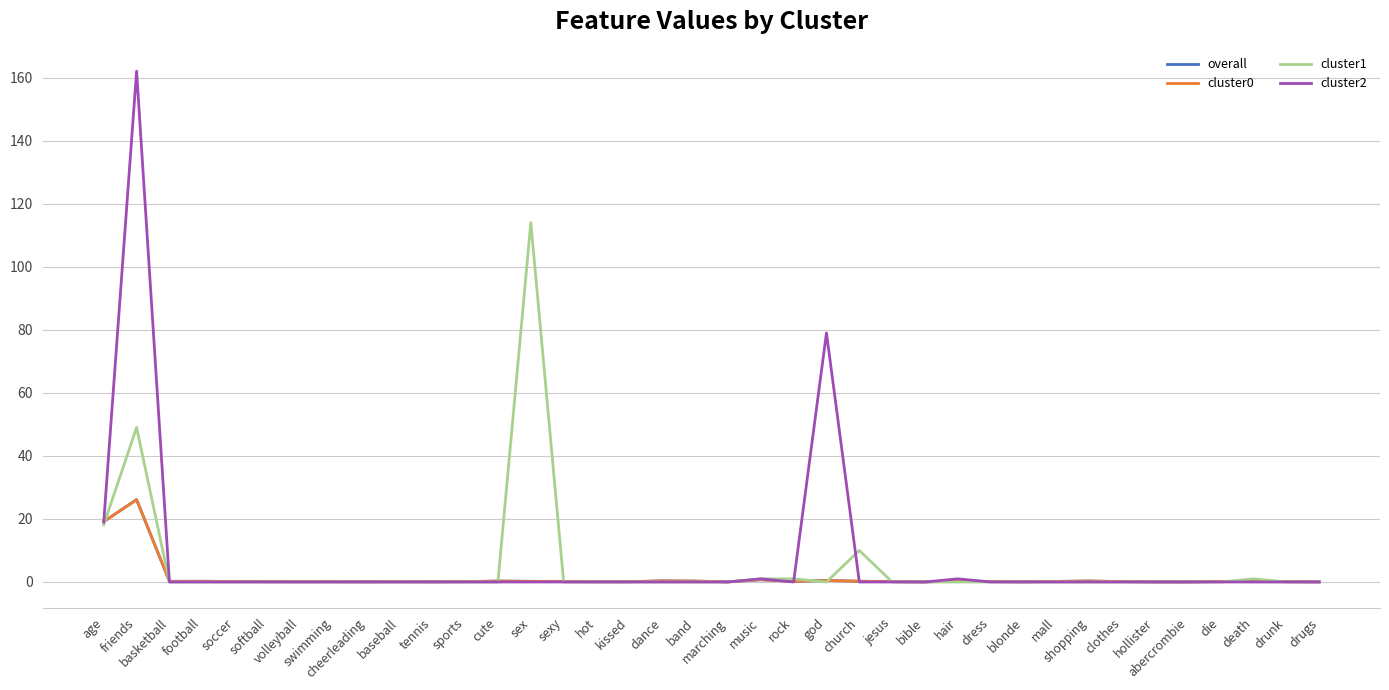

Which category has the highest value in the cluster1 series?

sex